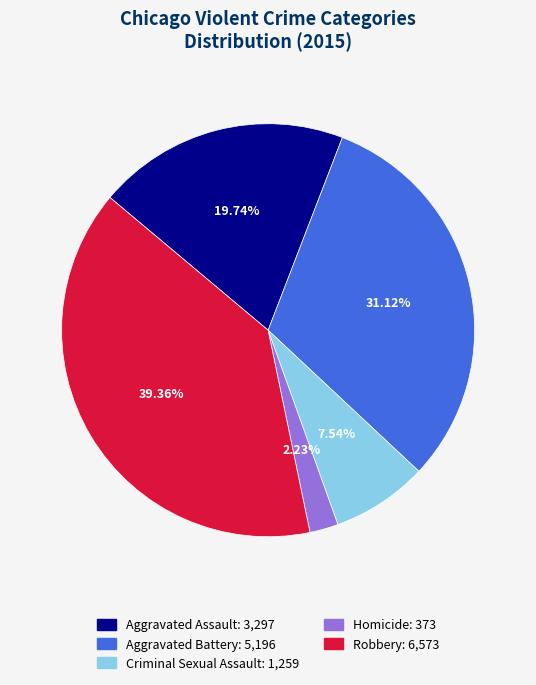

Which slice is the largest?

Robbery